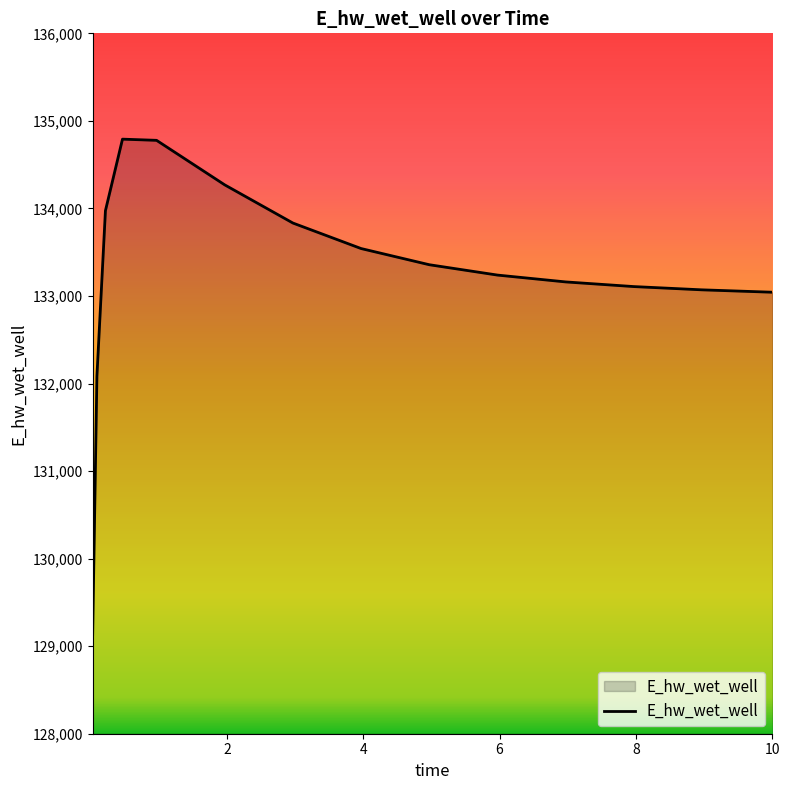

How many lines are shown in the chart?

1